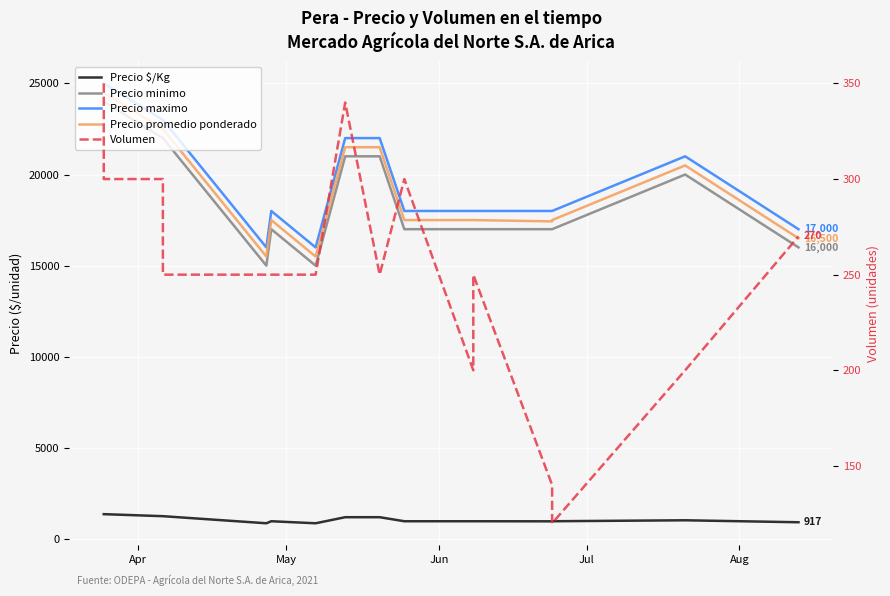

Is the value of Precio $/Kg at 14 greater than the value of Volumen at 10?

Yes